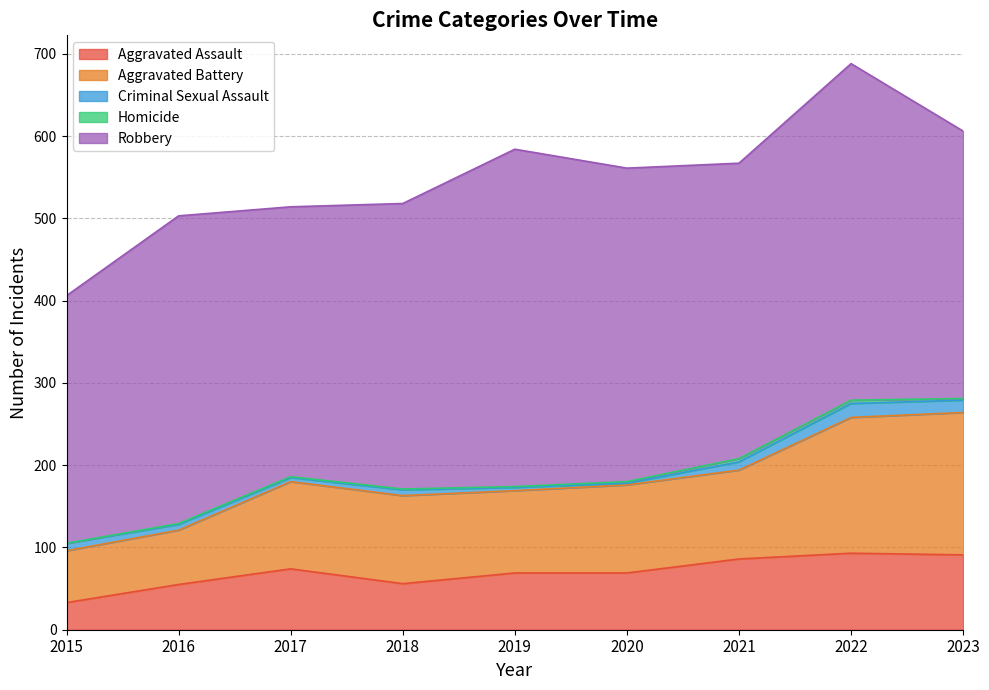

How many interior local valleys does the Aggravated Assault series have?

1